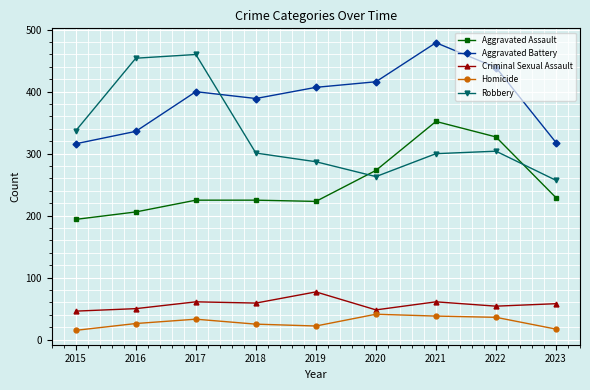

What is the difference between the maximum and minimum values in the Homicide series?

26